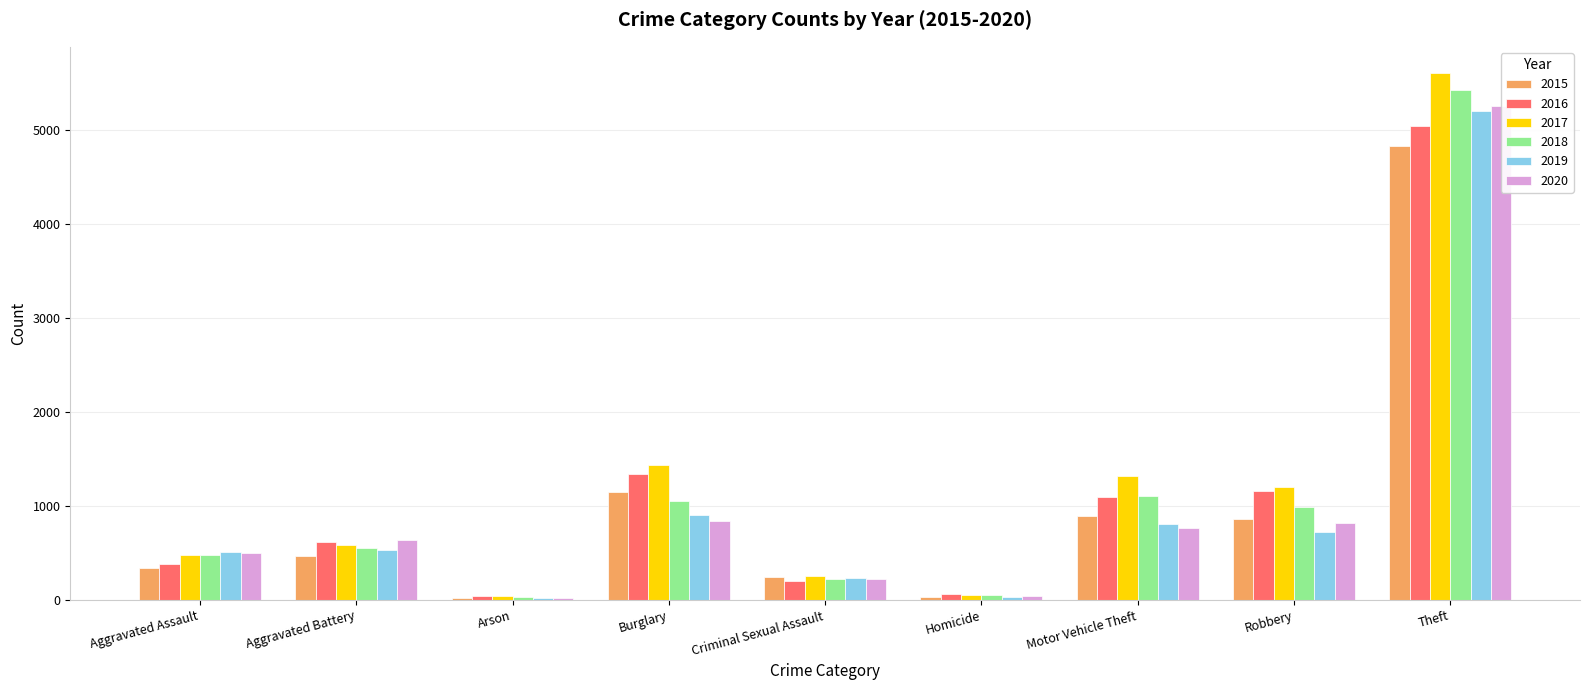

List the labels in order of 2015 value, largest first.

Theft, Burglary, Motor Vehicle Theft, Robbery, Aggravated Battery, Aggravated Assault, Criminal Sexual Assault, Homicide, Arson